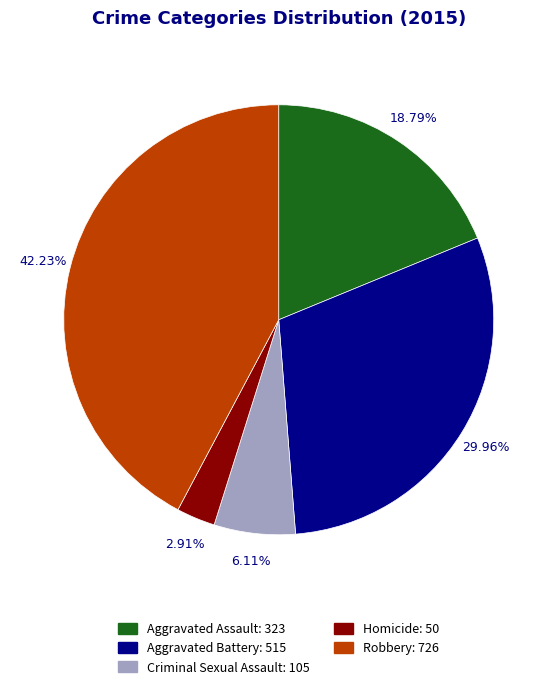

To the nearest percent, what percentage of the pie is Aggravated Battery?

30%